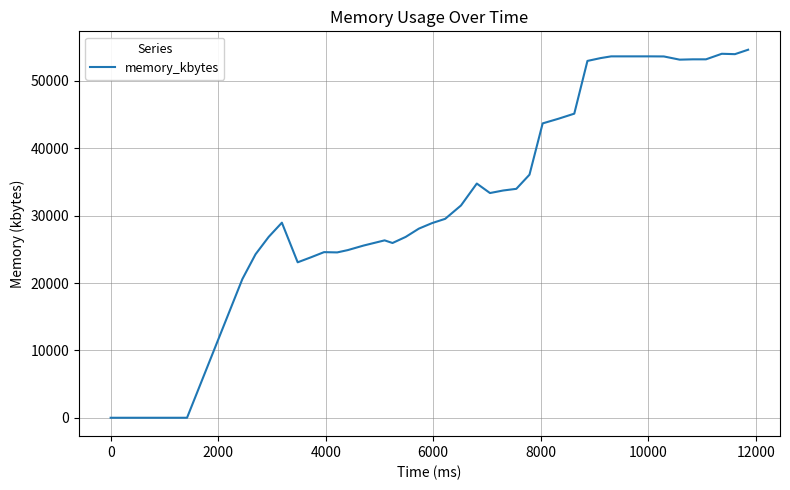

What is the greatest value displayed?

54620